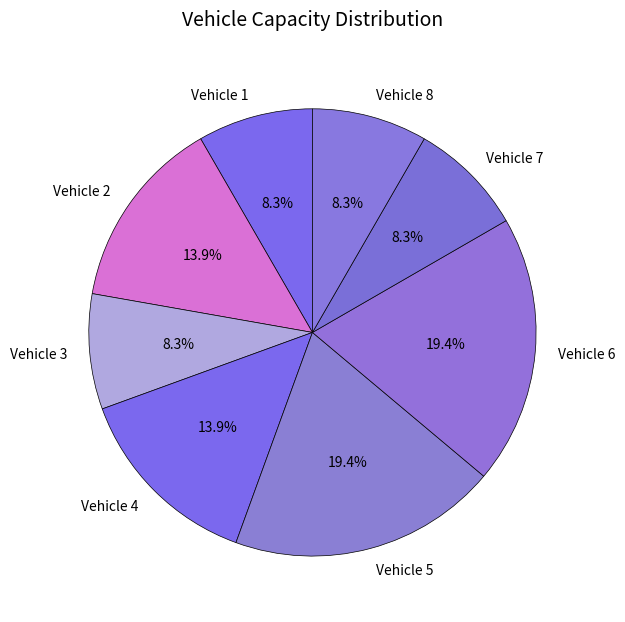

Approximately how many times larger is the value at Vehicle 1 compared to Vehicle 6?

0.4